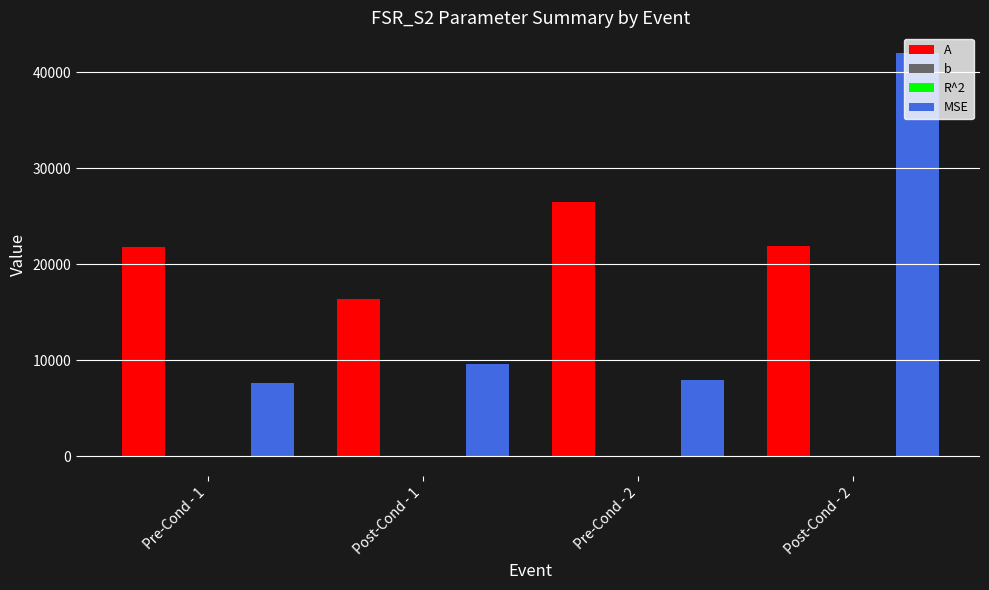

What is the maximum value shown in the chart?

42048.4